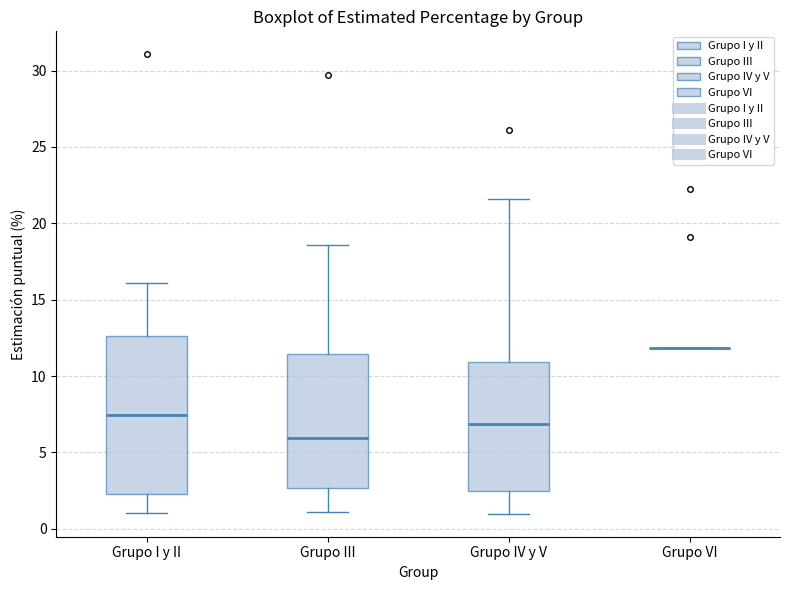

Reading left to right, read every box against the y-axis: the position of its median line, the range the box covers, and the ends of its whiskers. The values are not printed on the chart, so give them approximately, as read against the axis.

Grupo I y II: median 7.5, box 2.5 to 12.5, whiskers 1.0 to 16.0
Grupo III: median 6.0, box 2.5 to 11.5, whiskers 1.0 to 18.5
Grupo IV y V: median 7.0, box 2.5 to 11.0, whiskers 1.0 to 21.5
Grupo VI: box collapsed to a line at 12.0, whiskers 12.0 to 12.0